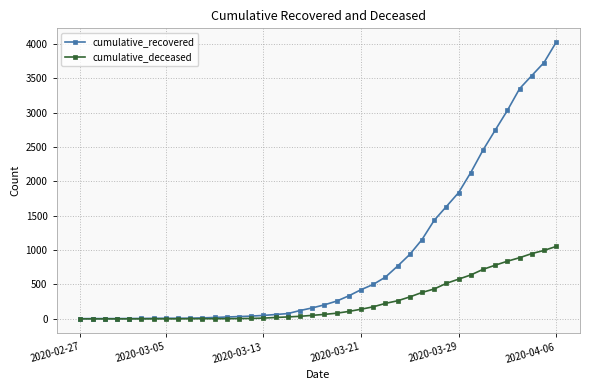

Which series has the largest total across all categories?

cumulative_recovered